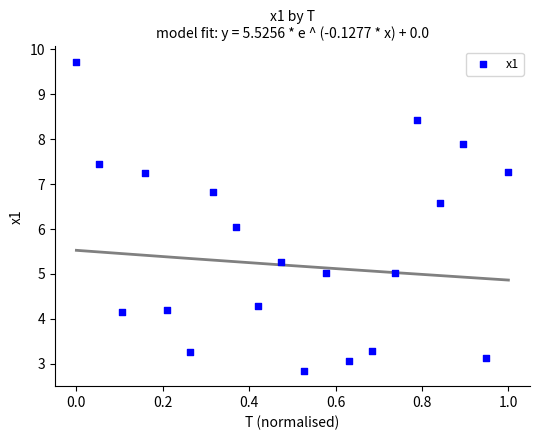

What is the range of Y values (max minus min)?

6.9